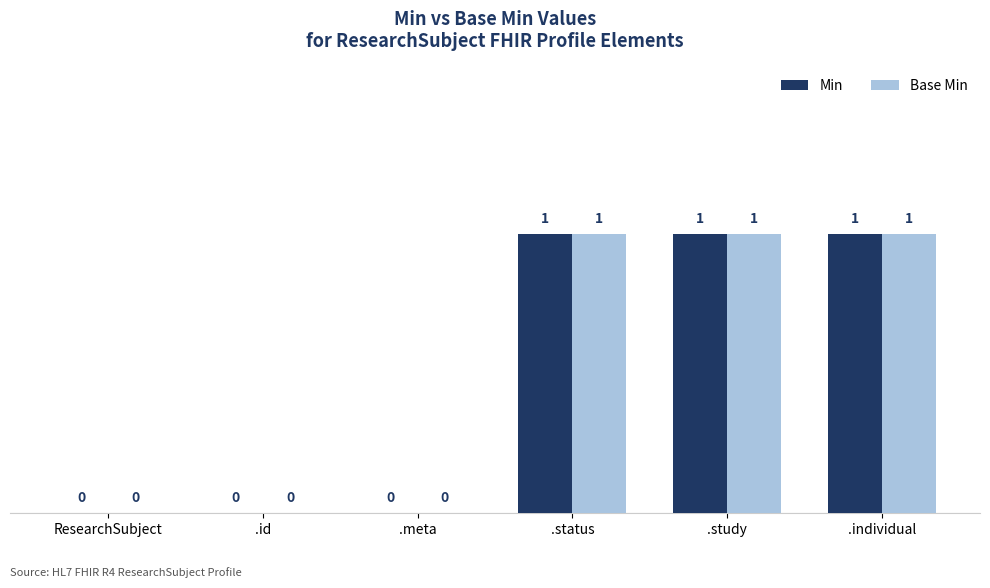

What is the sum of all Min values?

3